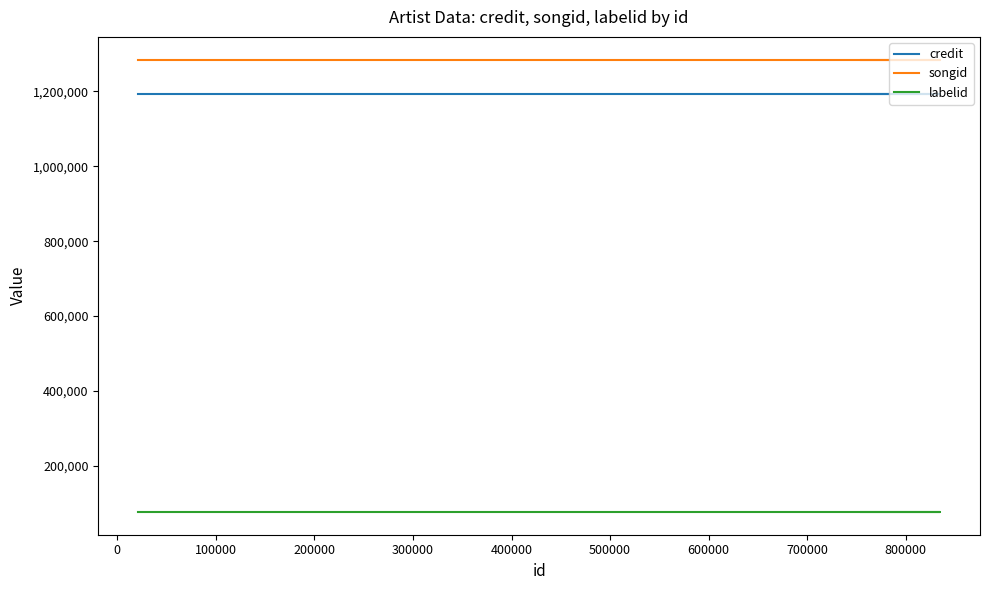

How many data points does each series have?

3